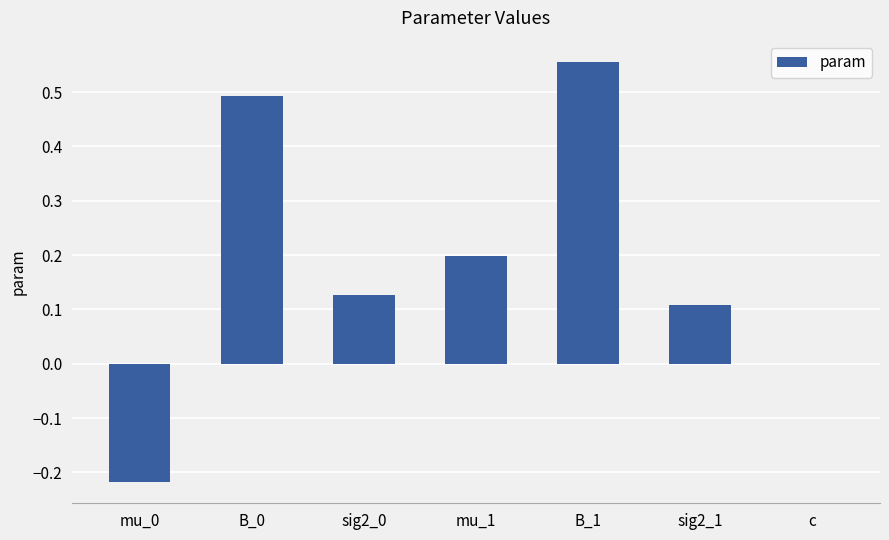

What value does the data have at mu_1?

0.2